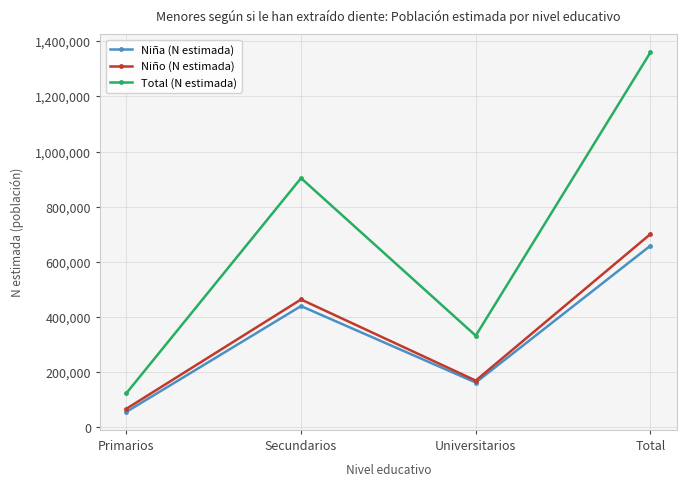

Count the Niña (N estimada) values in the range 162703 to 658831.

3